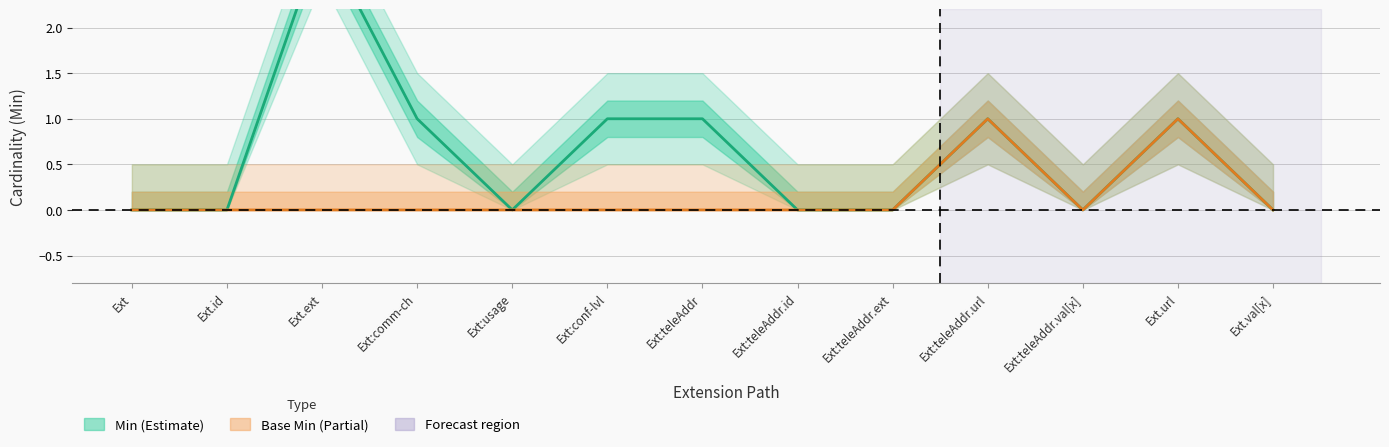

How many interior local peaks does the Base Min series have?

2